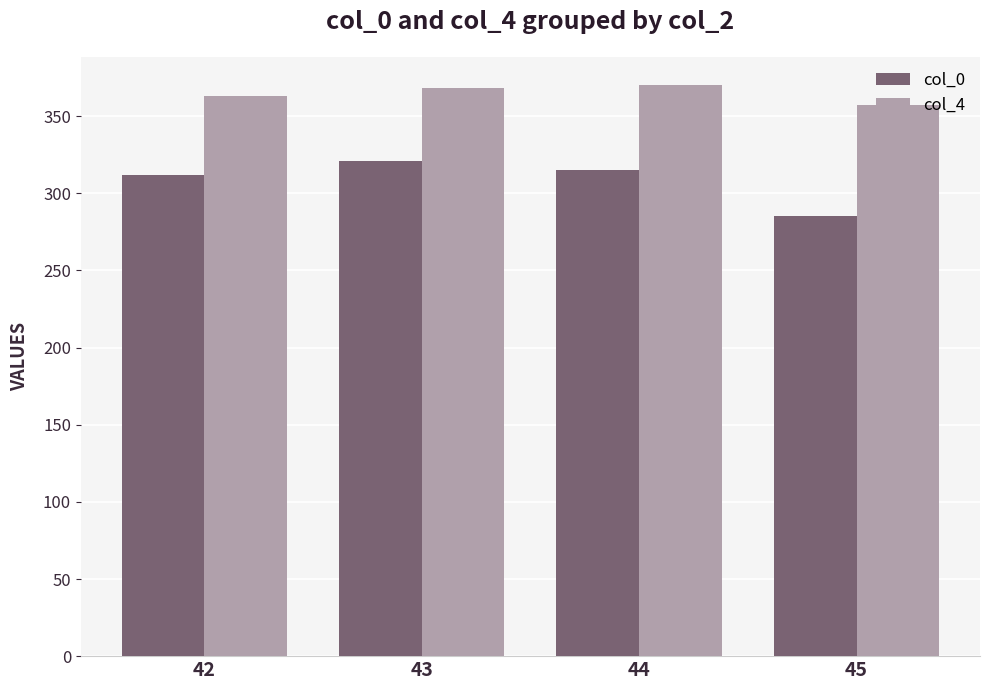

List the series in order of their overall mean, highest first.

col_4, col_0